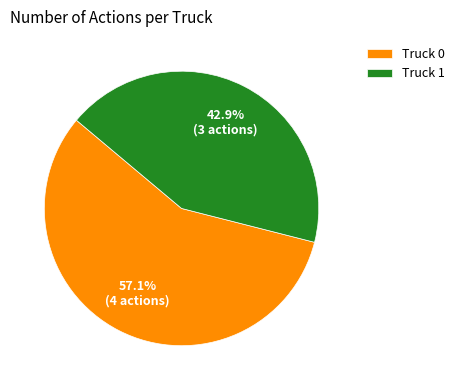

Which category has the biggest portion of the pie?

Truck 0